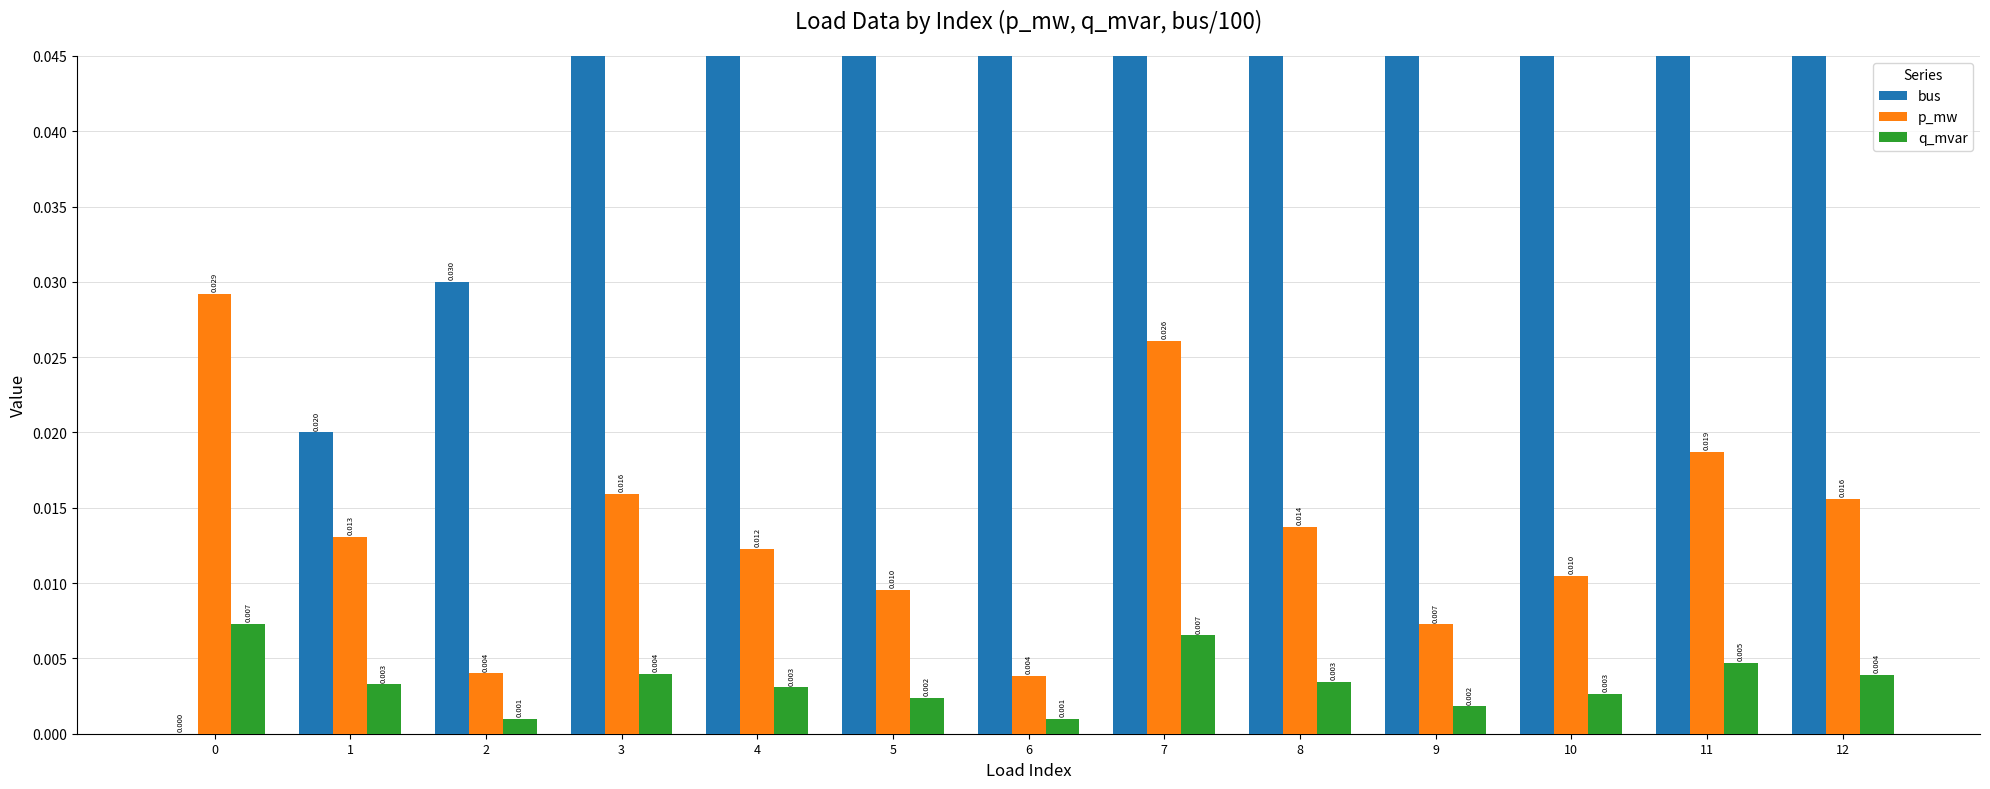

Does the chart contain stacked bars?

No